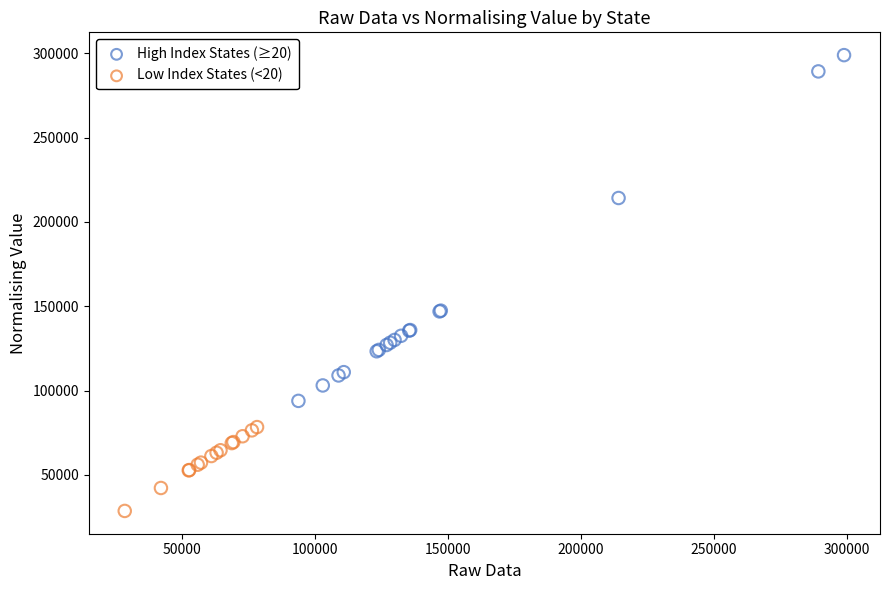

What are all the series names shown in the legend?

High Index States (≥20), Low Index States (<20)